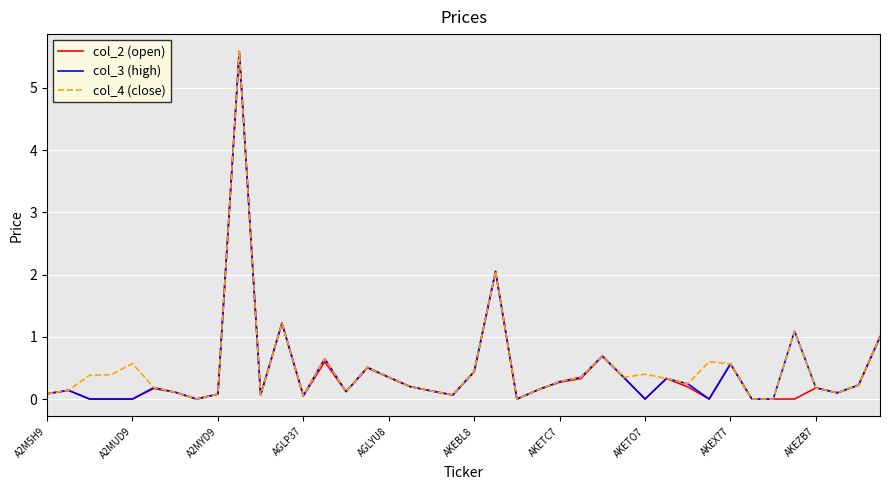

Count the number of data series in this chart.

3